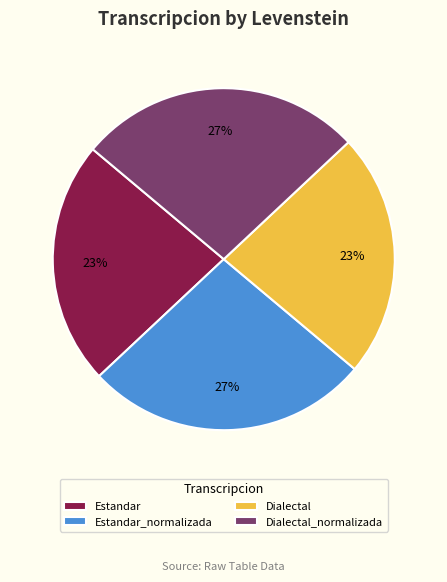

To the nearest percent, what is the difference between the Estandar_normalizada and Dialectal slice percentages?

4%